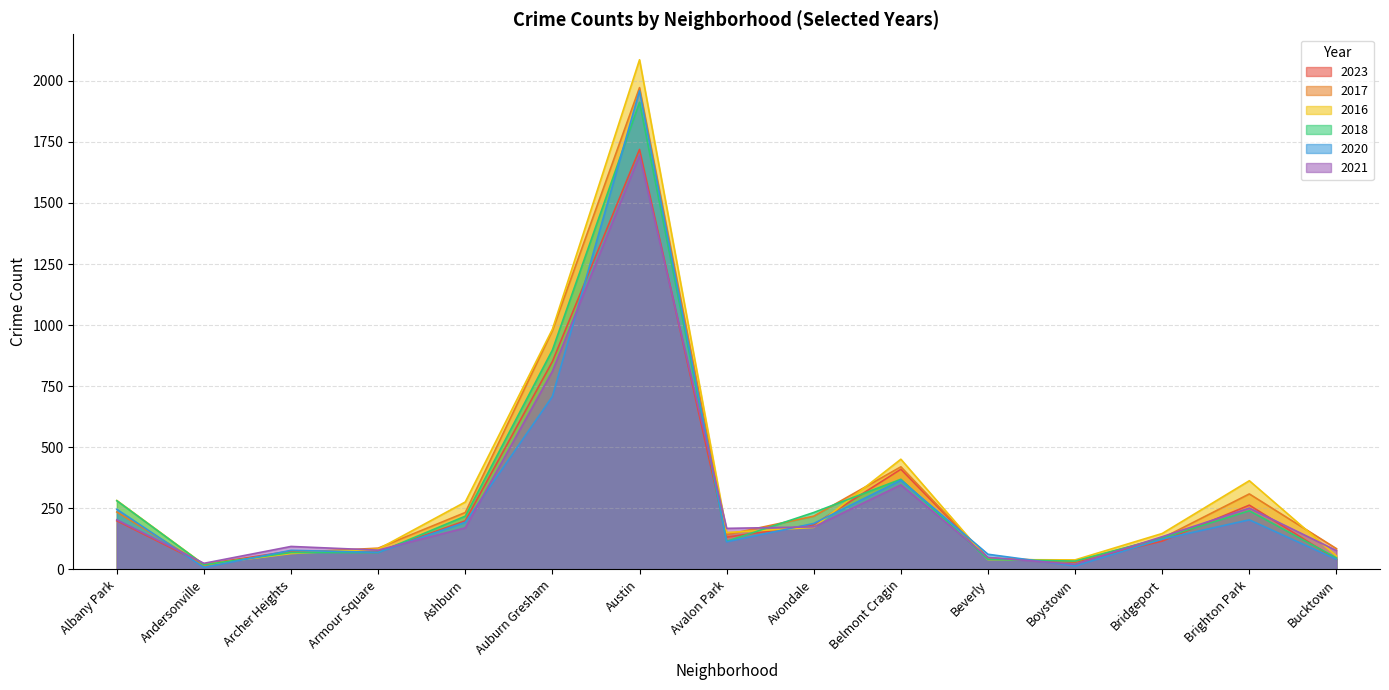

At which label does 2017 reach its minimum?

Andersonville